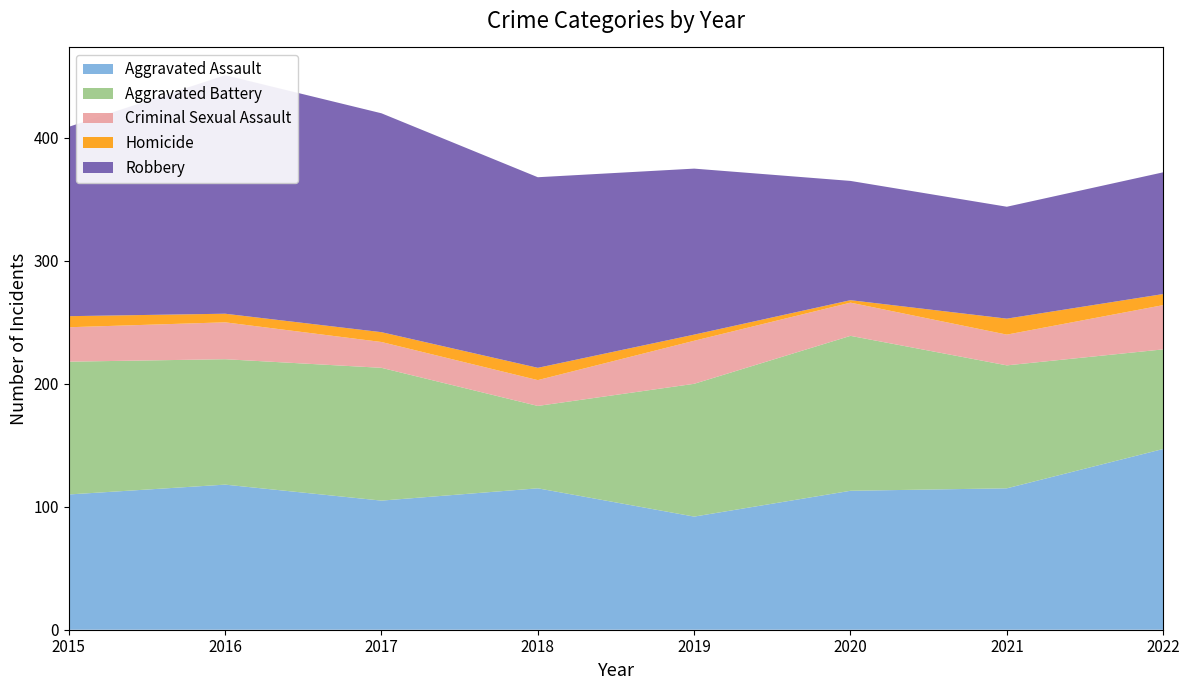

Reading right to left, transcribe all the data shown in this chart.

Aggravated Assault: 147	115	113	92	115	105	118	110
Aggravated Battery: 81	100	126	108	67	108	102	108
Criminal Sexual Assault: 36	25	27	35	21	21	30	28
Homicide: 9	13	2	5	10	8	7	9
Robbery: 99	91	97	135	155	178	194	154